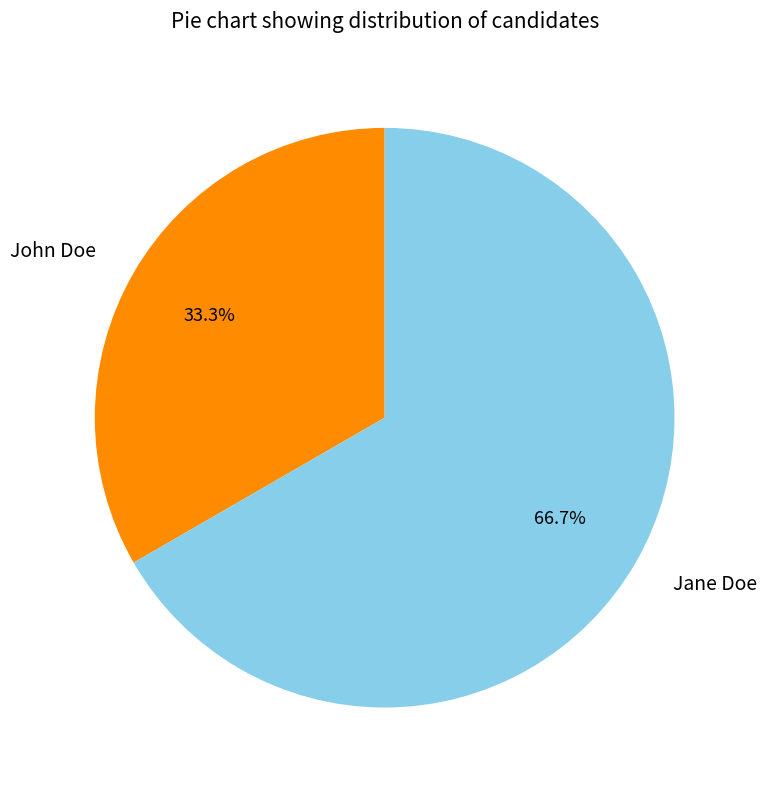

The John Doe slice represents 19% of the pie. True or false?

False